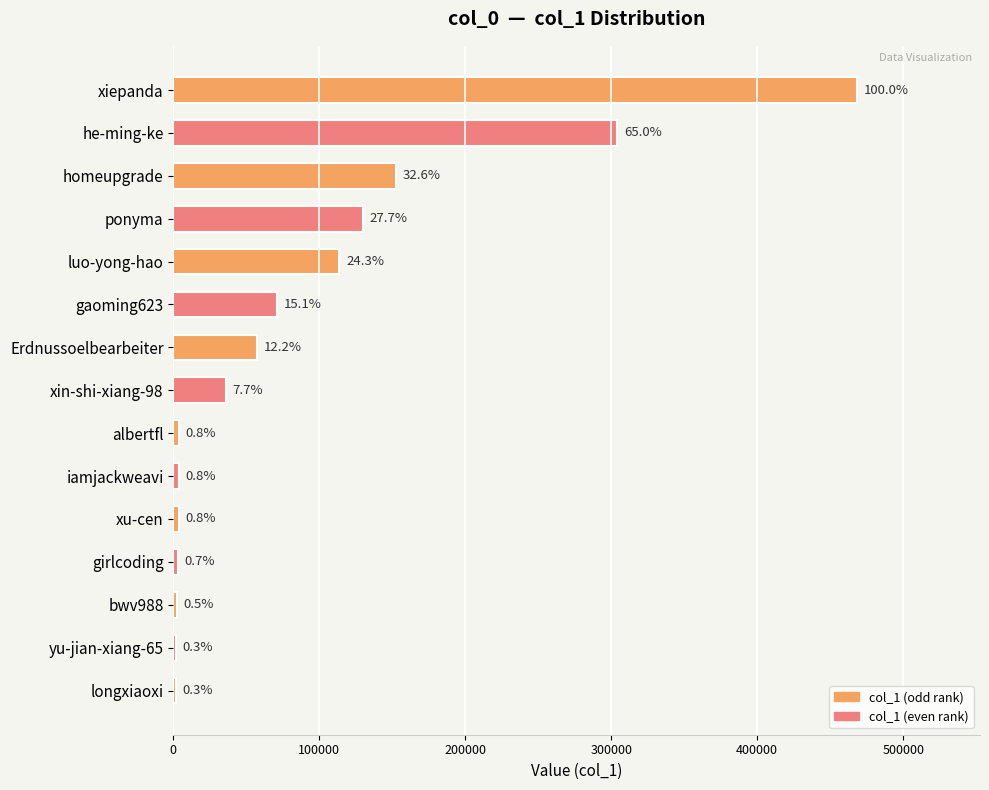

Are the bars horizontal?

Yes